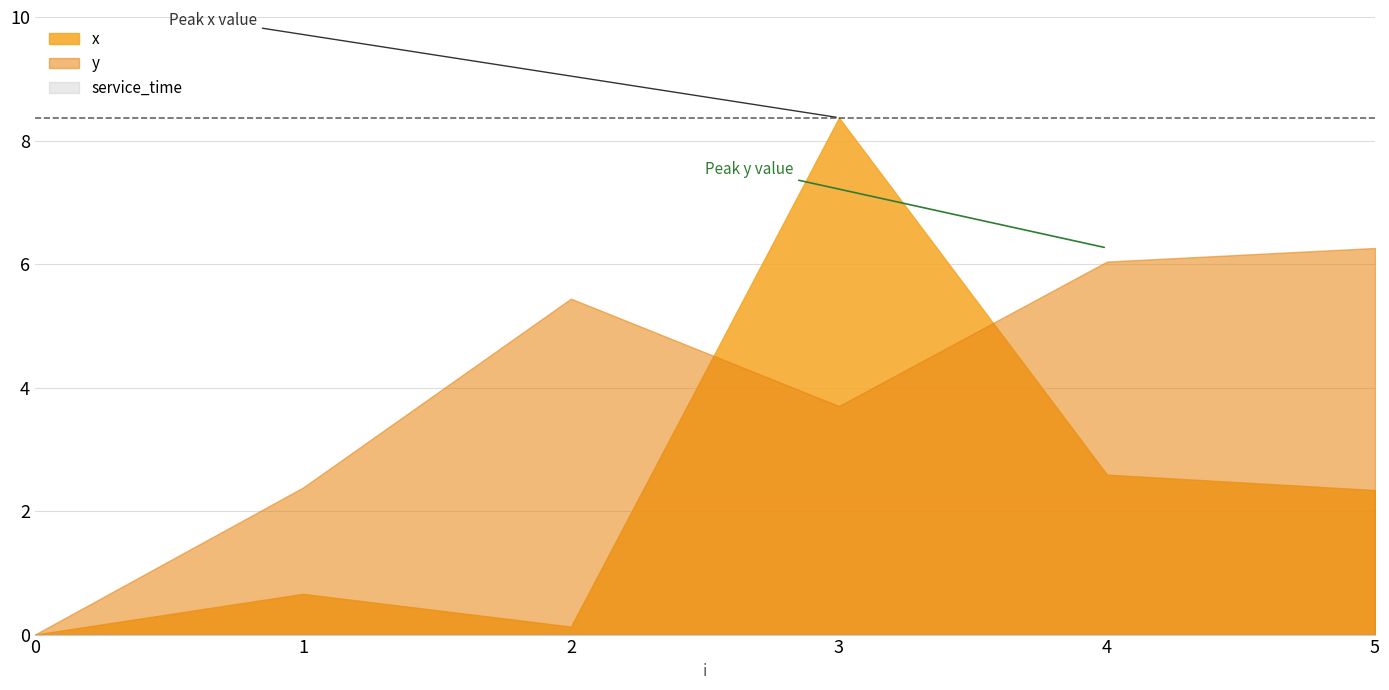

At which category is the sum across all series the highest?

3